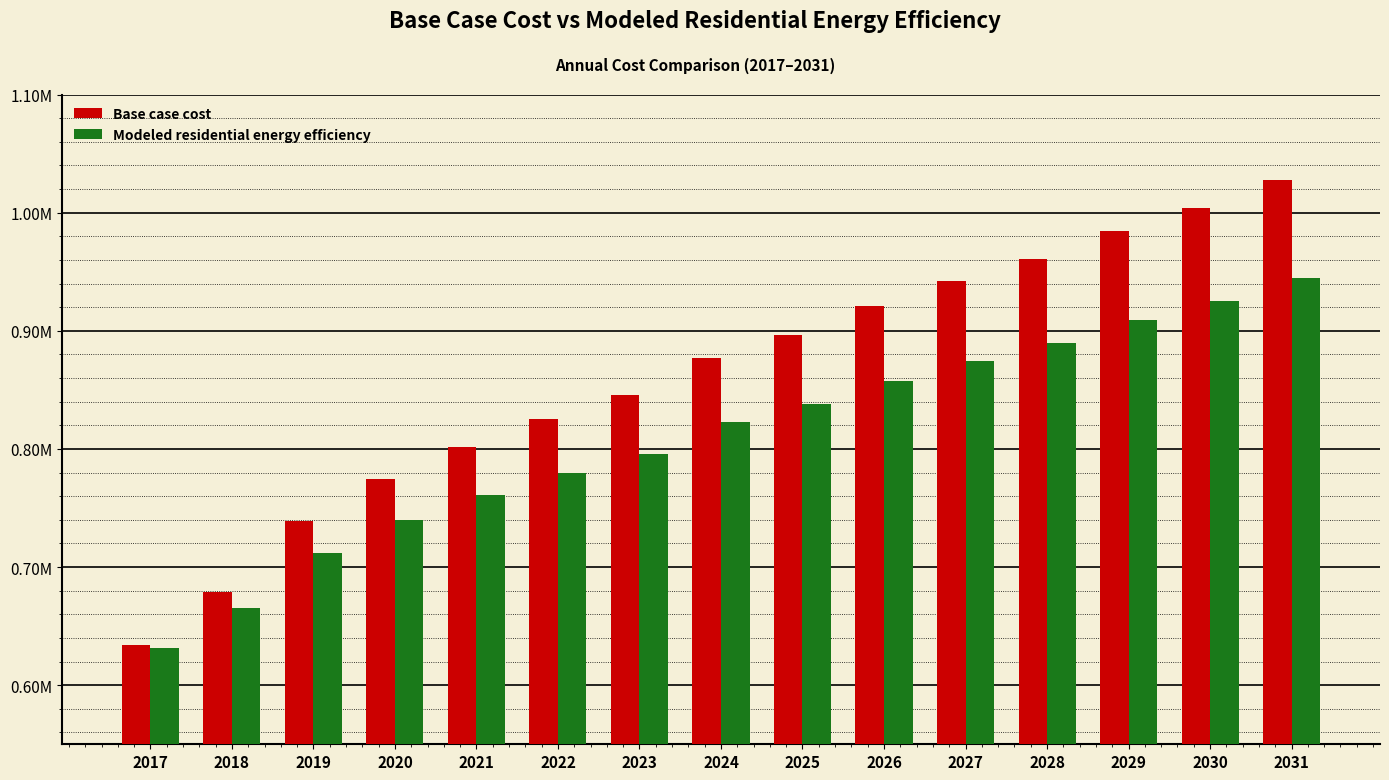

Does the chart contain stacked bars?

No